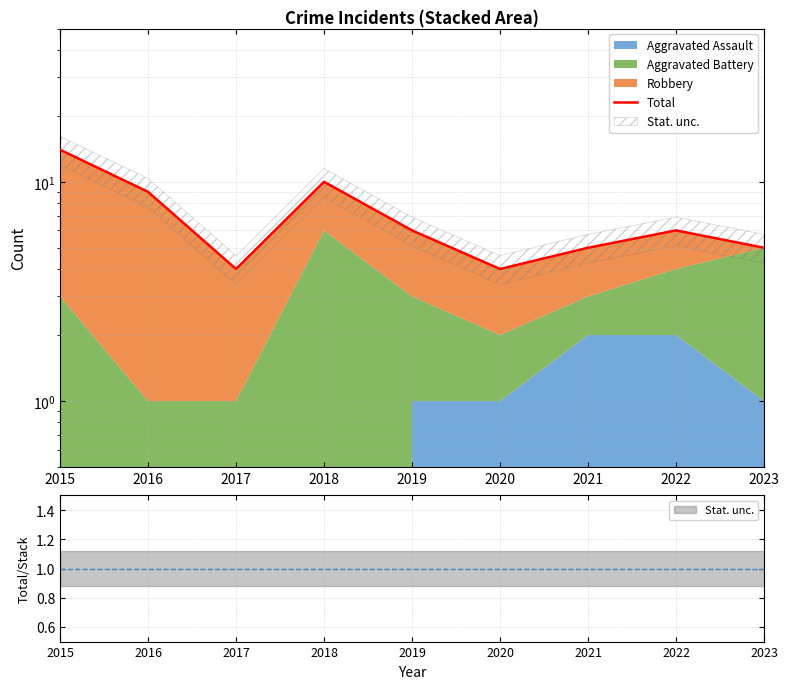

How many data points are less than 6?

4